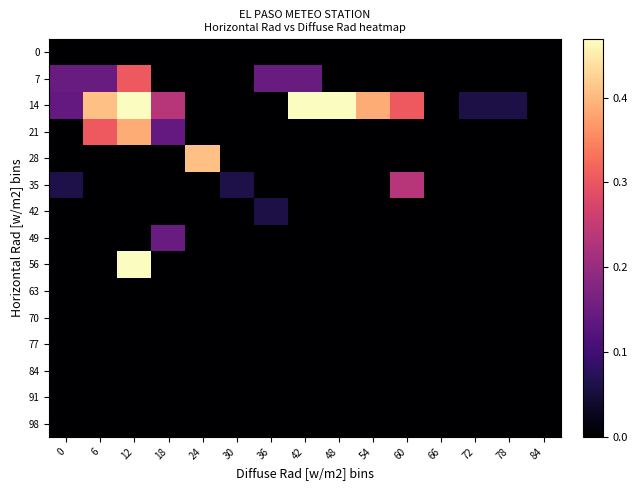

Reading left to right, list all the values displayed in this chart.

0: 0=0.0	6=0.0	12=0.0	18=0.0	24=0.0	30=0.0	36=0.0	42=0.0	48=0.0	54=0.0	60=0.0	66=0.0	72=0.0	78=0.0	84=0.0
7: 0=0.1	6=0.1	12=0.3	18=0.0	24=0.0	30=0.0	36=0.1	42=0.1	48=0.0	54=0.0	60=0.0	66=0.0	72=0.0	78=0.0	84=0.0
14: 0=0.1	6=0.4	12=0.5	18=0.2	24=0.0	30=0.0	36=0.0	42=0.5	48=0.5	54=0.4	60=0.3	66=0.0	72=0.1	78=0.1	84=0.0
21: 0=0.0	6=0.3	12=0.4	18=0.1	24=0.0	30=0.0	36=0.0	42=0.0	48=0.0	54=0.0	60=0.0	66=0.0	72=0.0	78=0.0	84=0.0
28: 0=0.0	6=0.0	12=0.0	18=0.0	24=0.4	30=0.0	36=0.0	42=0.0	48=0.0	54=0.0	60=0.0	66=0.0	72=0.0	78=0.0	84=0.0
35: 0=0.1	6=0.0	12=0.0	18=0.0	24=0.0	30=0.1	36=0.0	42=0.0	48=0.0	54=0.0	60=0.2	66=0.0	72=0.0	78=0.0	84=0.0
42: 0=0.0	6=0.0	12=0.0	18=0.0	24=0.0	30=0.0	36=0.1	42=0.0	48=0.0	54=0.0	60=0.0	66=0.0	72=0.0	78=0.0	84=0.0
49: 0=0.0	6=0.0	12=0.0	18=0.1	24=0.0	30=0.0	36=0.0	42=0.0	48=0.0	54=0.0	60=0.0	66=0.0	72=0.0	78=0.0	84=0.0
56: 0=0.0	6=0.0	12=0.5	18=0.0	24=0.0	30=0.0	36=0.0	42=0.0	48=0.0	54=0.0	60=0.0	66=0.0	72=0.0	78=0.0	84=0.0
63: 0=0.0	6=0.0	12=0.0	18=0.0	24=0.0	30=0.0	36=0.0	42=0.0	48=0.0	54=0.0	60=0.0	66=0.0	72=0.0	78=0.0	84=0.0
70: 0=0.0	6=0.0	12=0.0	18=0.0	24=0.0	30=0.0	36=0.0	42=0.0	48=0.0	54=0.0	60=0.0	66=0.0	72=0.0	78=0.0	84=0.0
77: 0=0.0	6=0.0	12=0.0	18=0.0	24=0.0	30=0.0	36=0.0	42=0.0	48=0.0	54=0.0	60=0.0	66=0.0	72=0.0	78=0.0	84=0.0
84: 0=0.0	6=0.0	12=0.0	18=0.0	24=0.0	30=0.0	36=0.0	42=0.0	48=0.0	54=0.0	60=0.0	66=0.0	72=0.0	78=0.0	84=0.0
91: 0=0.0	6=0.0	12=0.0	18=0.0	24=0.0	30=0.0	36=0.0	42=0.0	48=0.0	54=0.0	60=0.0	66=0.0	72=0.0	78=0.0	84=0.0
98: 0=0.0	6=0.0	12=0.0	18=0.0	24=0.0	30=0.0	36=0.0	42=0.0	48=0.0	54=0.0	60=0.0	66=0.0	72=0.0	78=0.0	84=0.0